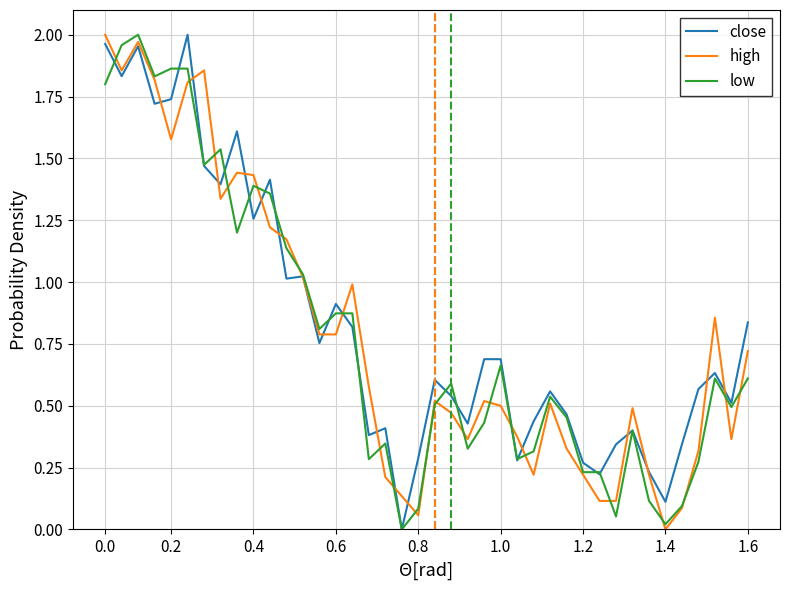

What are all the series names shown in the legend?

close, high, low